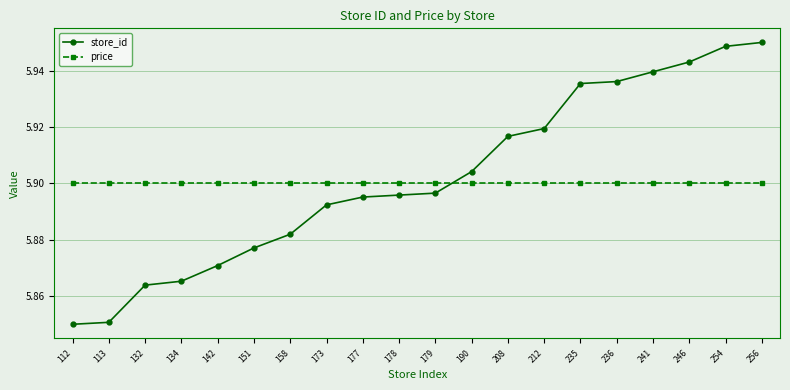

Which series has the largest total across all categories?

store_id